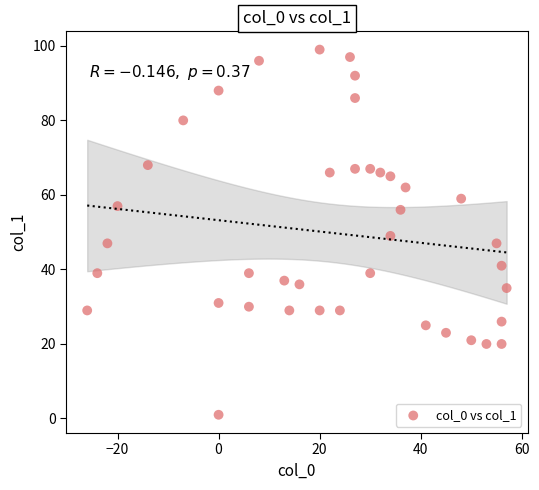

What is the range of X values (max minus min)?

83